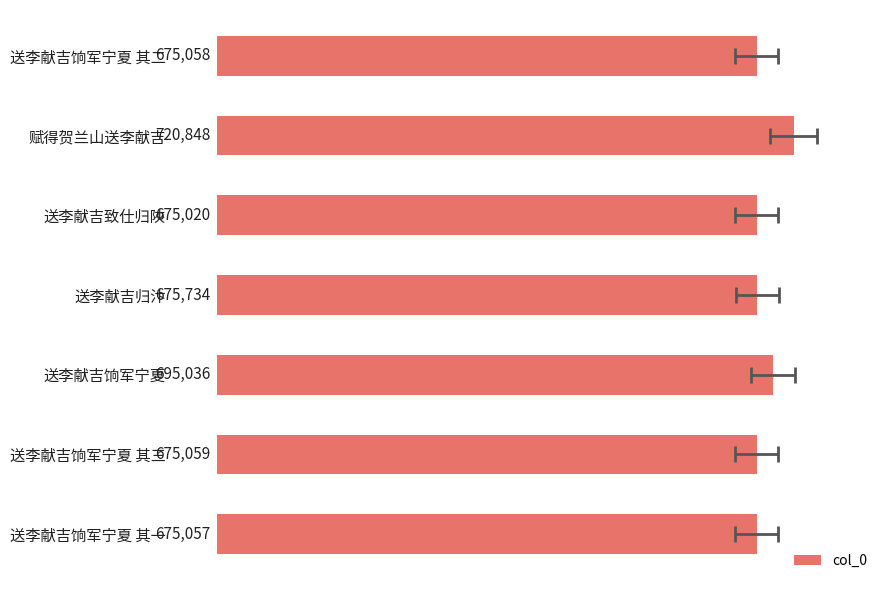

What is the maximum value shown in the chart?

720848